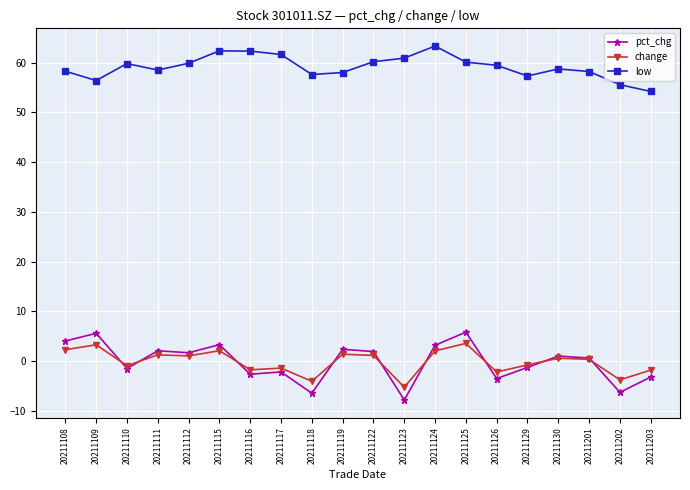

What is the sum of the low values at 20211111 and 20211109?

114.9